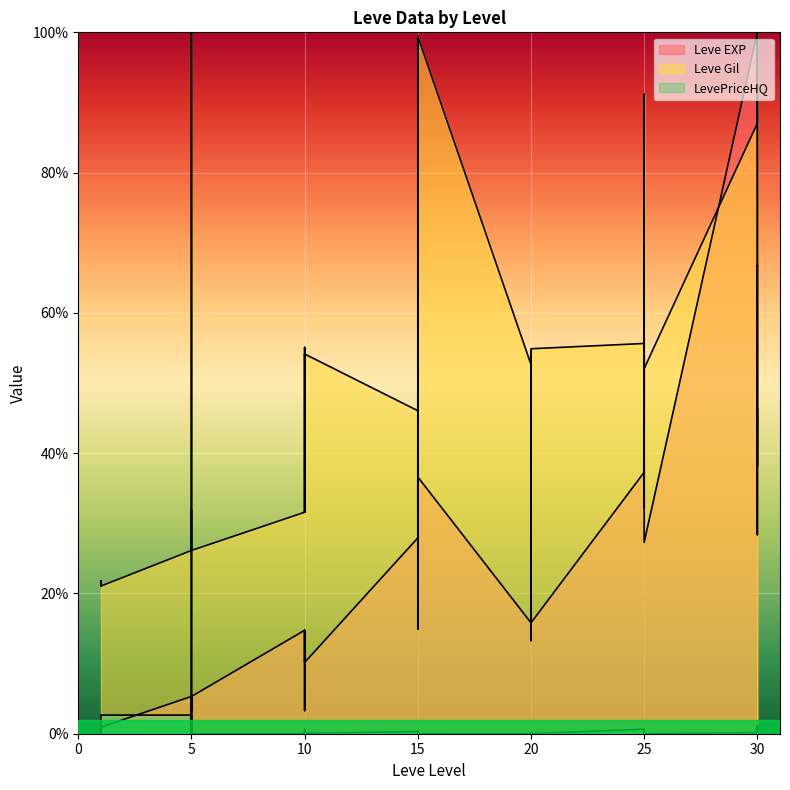

At which category is the sum across all series the highest?

30